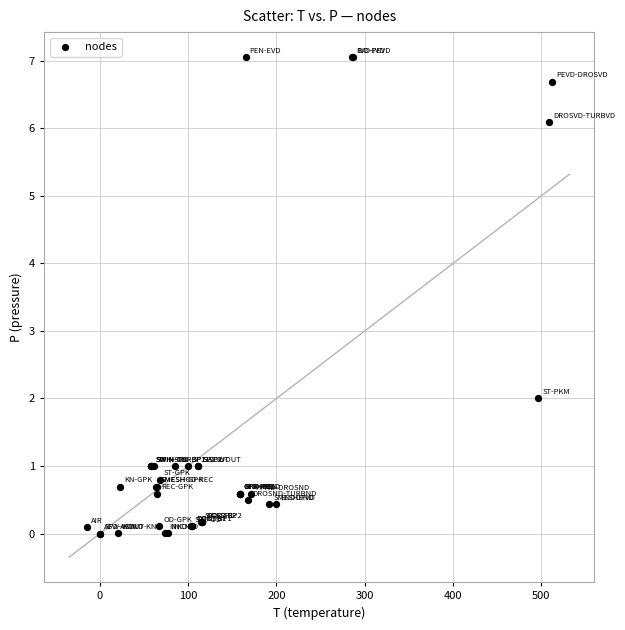

What Y value in the scatter plot is closest to 3?

2.0